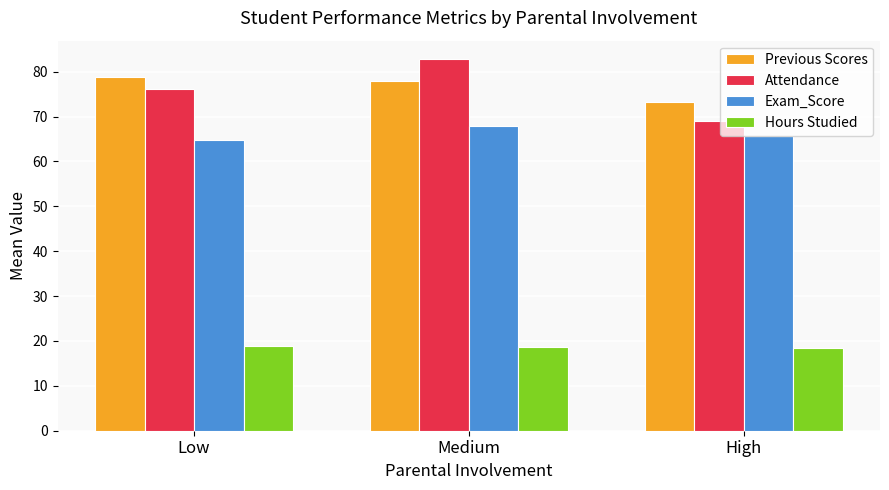

Which series has the largest range (max minus min)?

Attendance